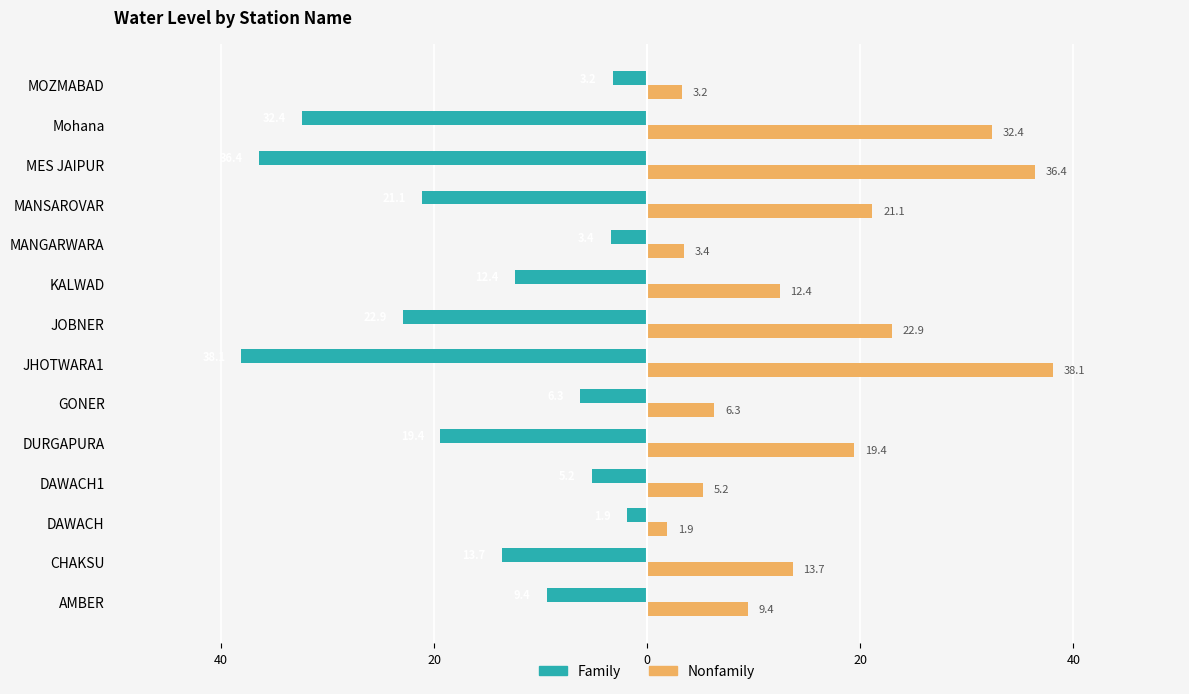

What are all the series names shown in the legend?

Family, Nonfamily